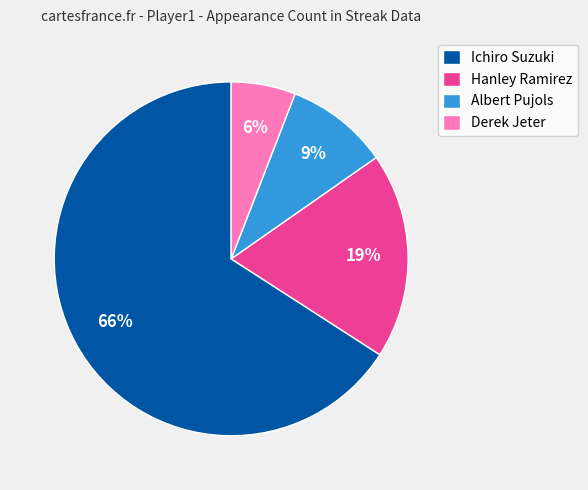

Count the number of slices in the pie.

4